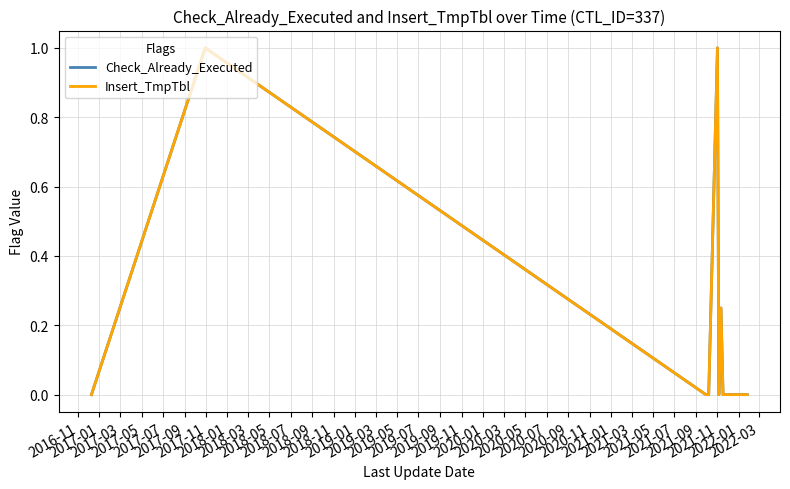

True or false: Check_Already_Executed and Insert_TmpTbl cross at least once.

False